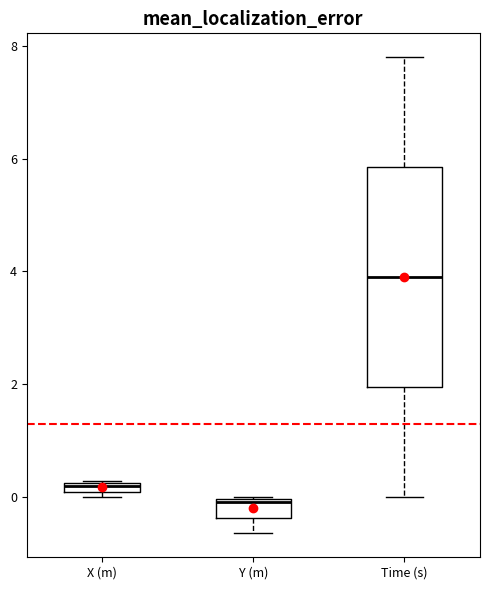

Where does the upper whisker of the box for Time (s) end on the y-axis? The values are not printed on the chart, so give them approximately, as read against the axis.

7.8